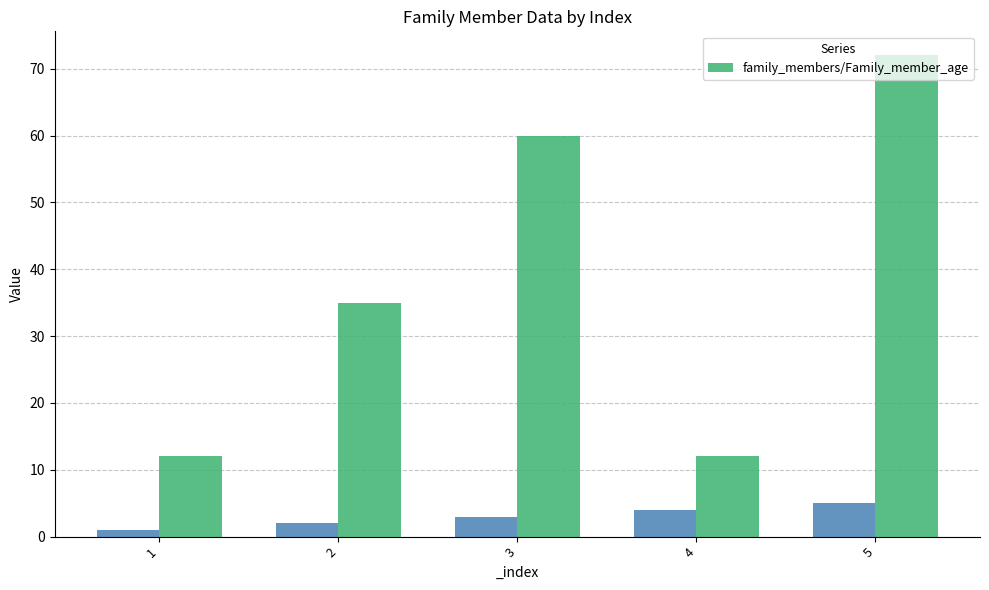

What is the average value?

38